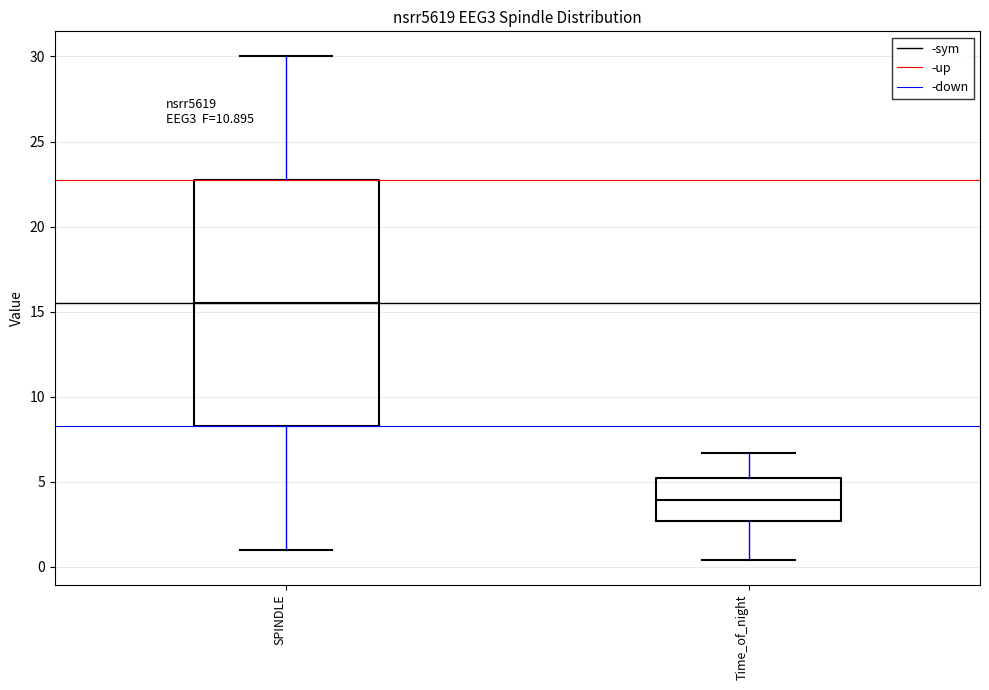

Where is the upper edge of the box for SPINDLE on the y-axis? The values are not printed on the chart, so give them approximately, as read against the axis.

23.0